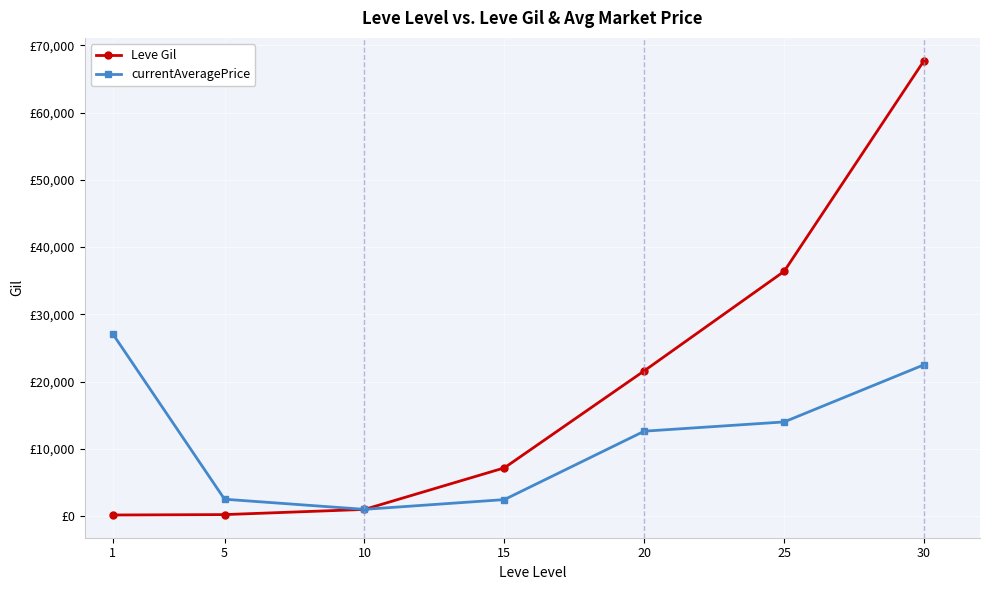

Is it true that currentAveragePrice equals 1335 at 5?

False